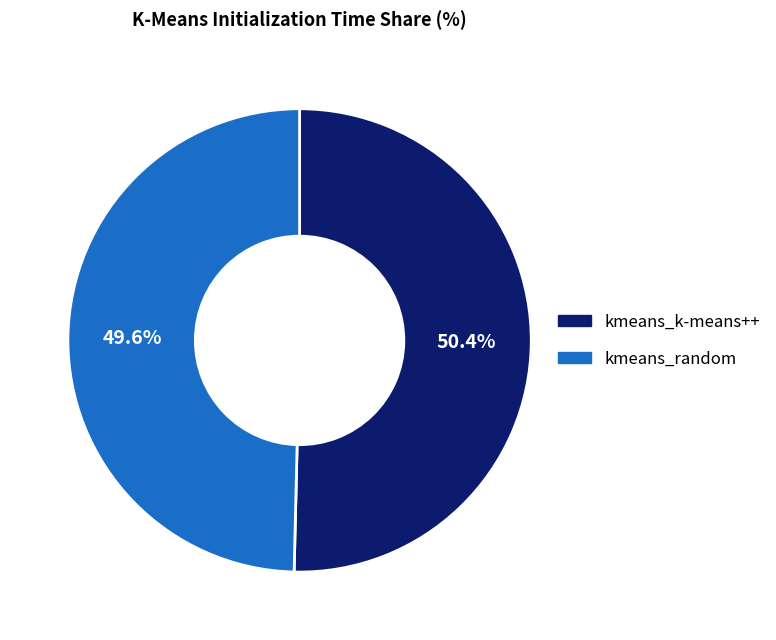

Do kmeans_random and kmeans_k-means++ together represent more than half of the pie?

Yes